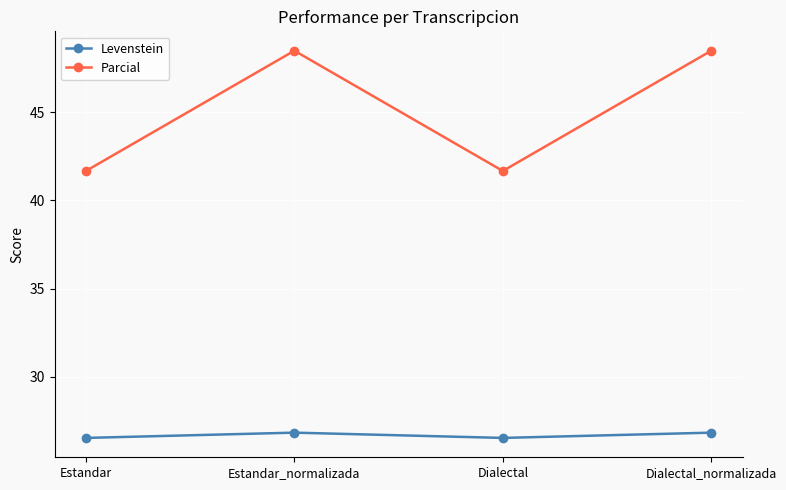

What is the label of the 4th point from the right?

Estandar